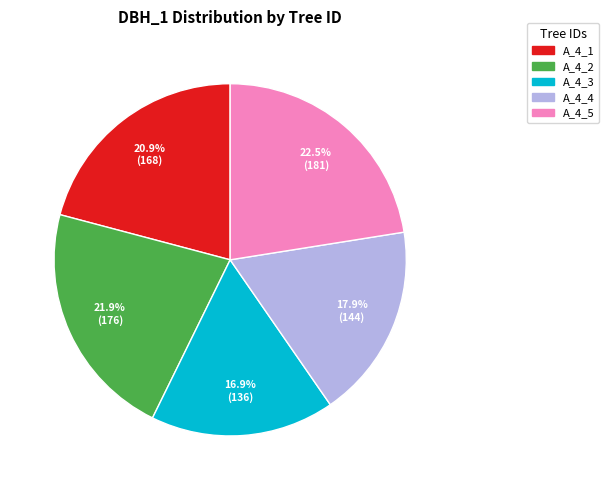

Is there any slice that represents more than half of the pie?

No